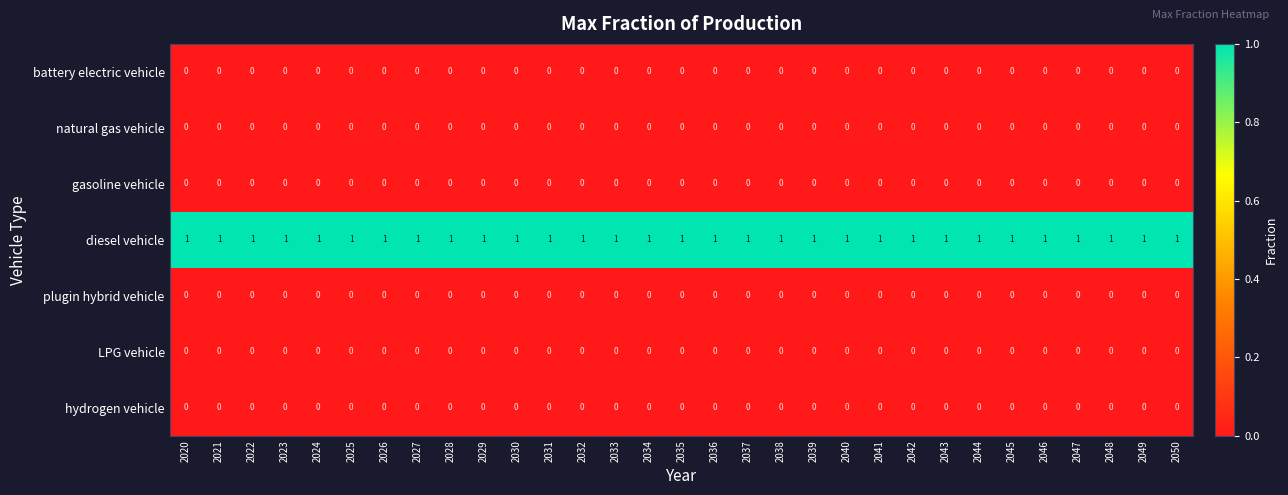

Which series has the largest total across all categories?

diesel vehicle